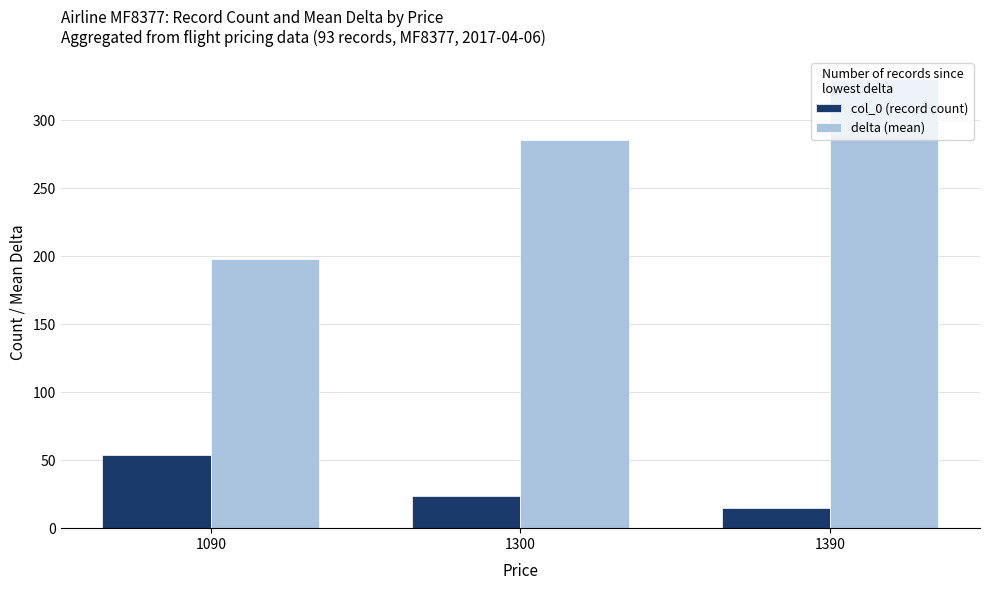

How many series are shown in this chart?

2